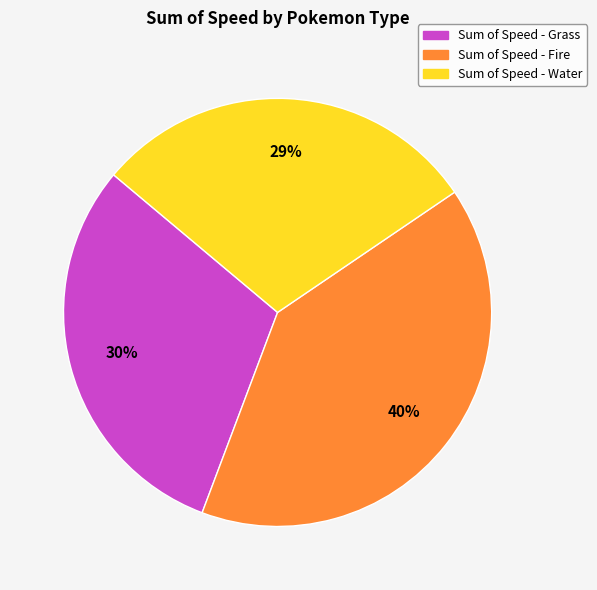

How many segments does this pie chart have?

3